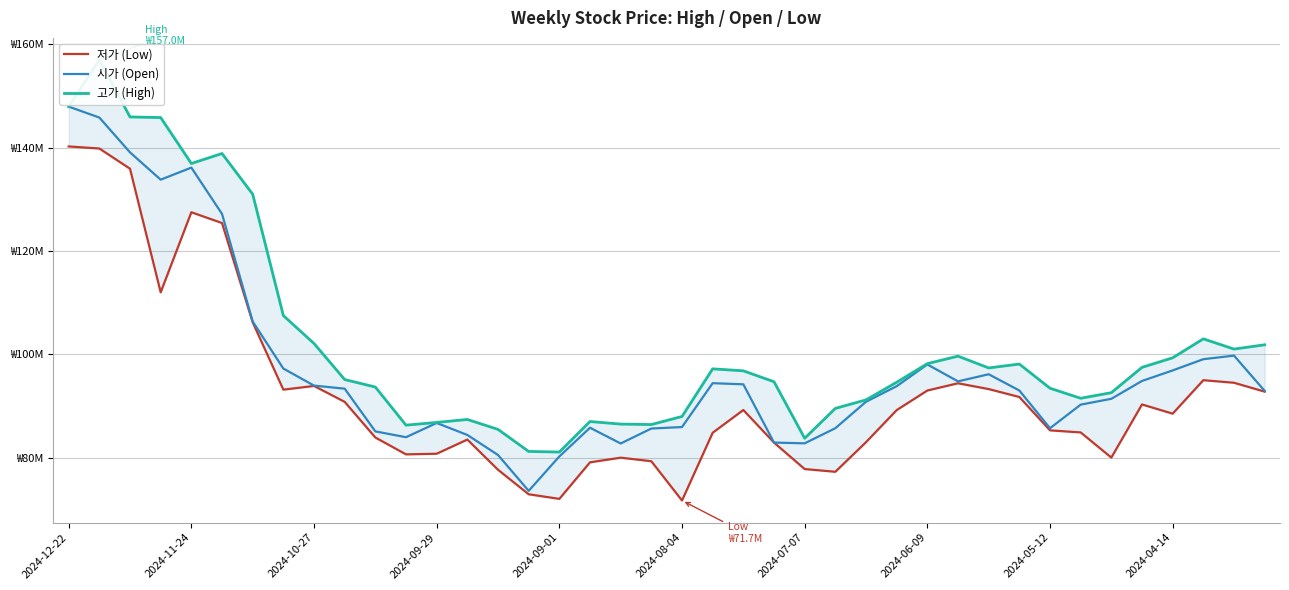

Reading left to right, what are all the values shown in this chart?

저가 (Low): 140238000	139839008	135926000	112000000	127502000	125416000	106200000	93165000	93884000	90805000	83907000	80643000	80766000	83507000	77666000	72920000	72029000	79102000	80002000	79312000	71711000	84825000	89226000	82922000	77801000	77272000	83001000	89205000	93000000	94400000	93280000	91745000	85290000	84889000	80020000	90304000	88520000	95000000	94502000	92782000
시가 (Open): 147948000	145828992	139088000	133807000	136142000	127184000	106358000	97252000	93952000	93356000	85090000	83965000	86718000	84400000	80521000	73580000	80239000	85799000	82750000	85642000	85931000	94421000	94199000	82922000	82781000	85703000	90827000	93836000	98046000	94770000	96149000	93003000	85703000	90265000	91398000	94850000	96890000	99063000	99755000	92927000
고가 (High): 147948000	156984000	145950000	145827008	136934000	138870000	130999000	107504000	102096000	95126000	93672000	86294000	86824000	87398000	85475000	81209000	81093000	87000000	86500000	86413000	87974000	97196000	96810000	94700000	83756000	89540000	91189000	94599000	98199000	99650000	97370000	98120000	93442000	91500000	92579000	97483000	99329000	103000000	101020000	101849000